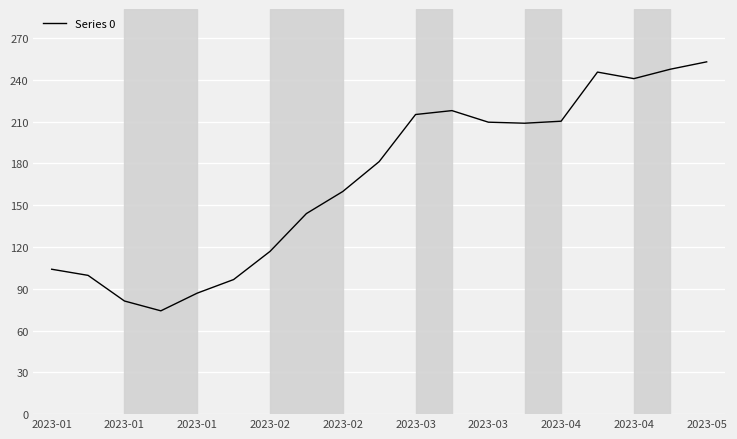

What is the minimum value shown in the chart?

74.2